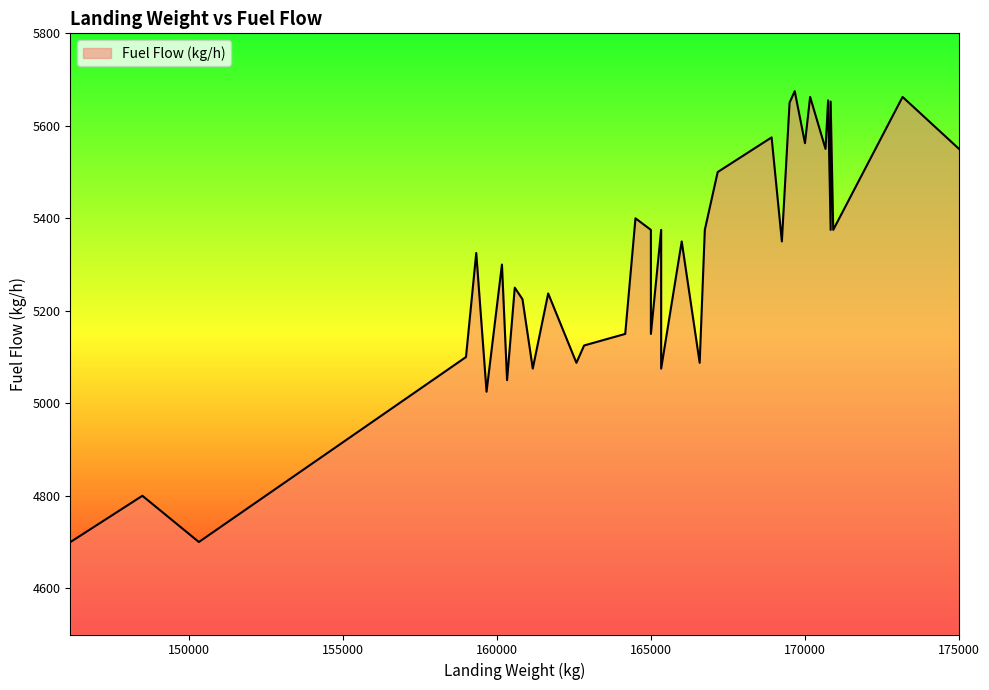

How many data points are less than 5350?

18